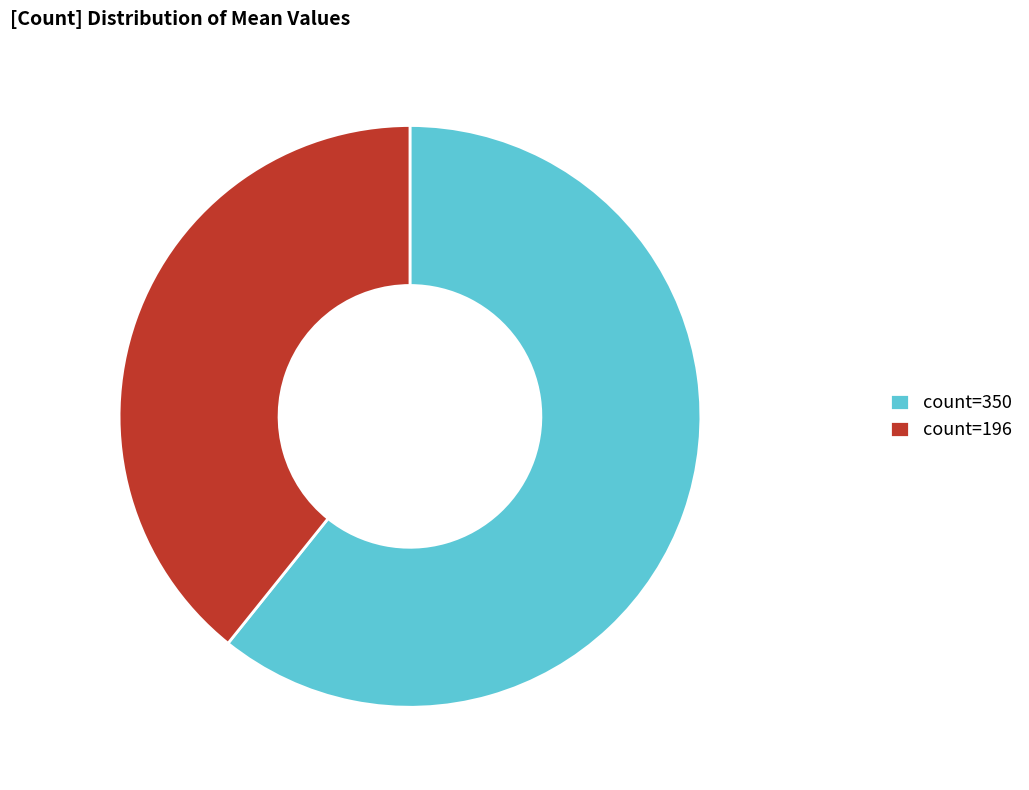

What is the largest slice in the pie chart?

count=350